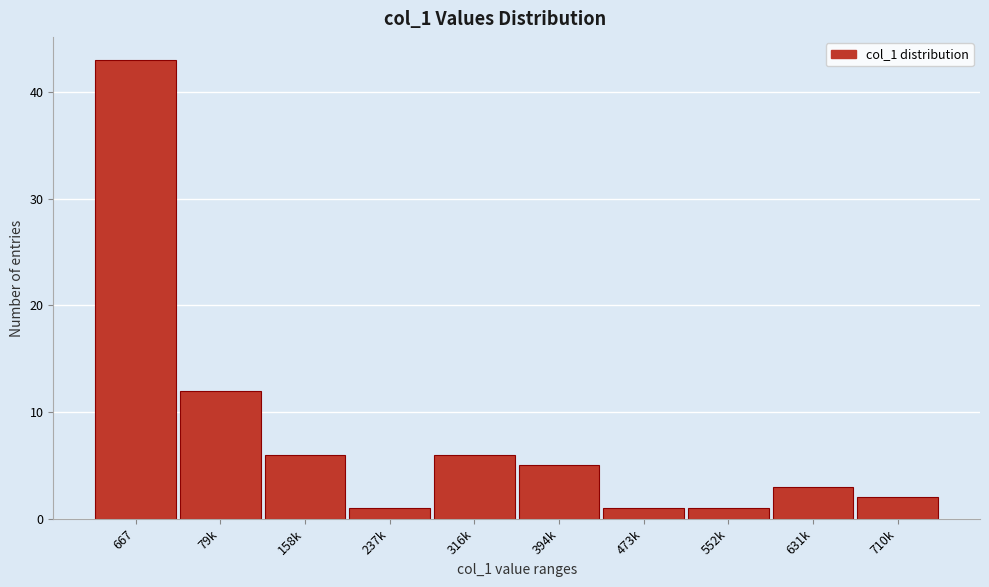

Reading left to right, extract all data points from this chart.

43	12	6	1	6	5	1	1	3	2